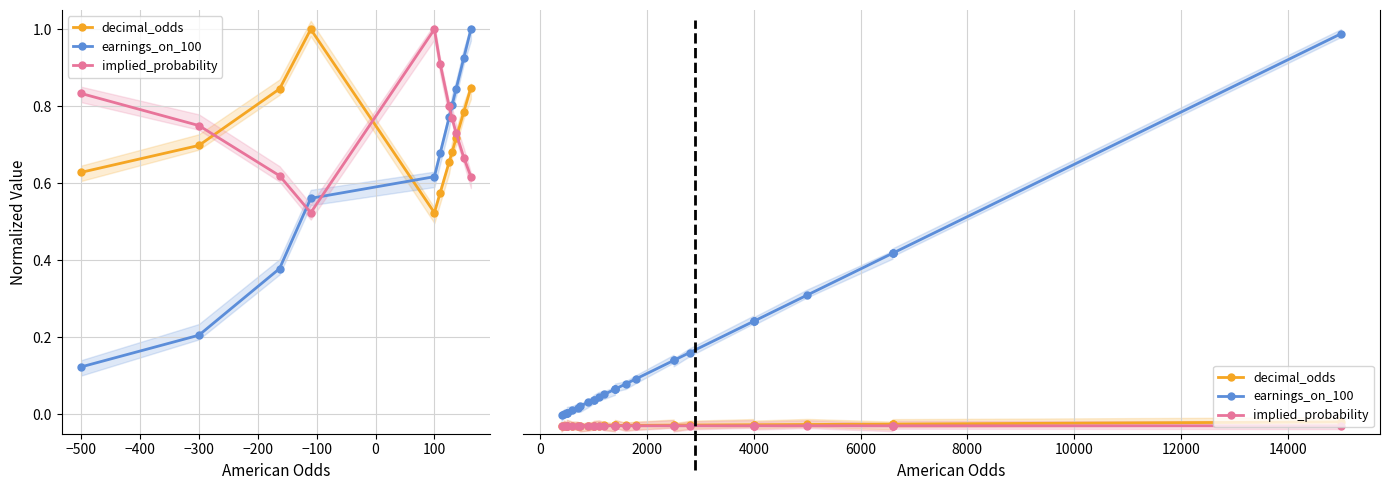

What is the maximum value for earnings_on_100?

1.0